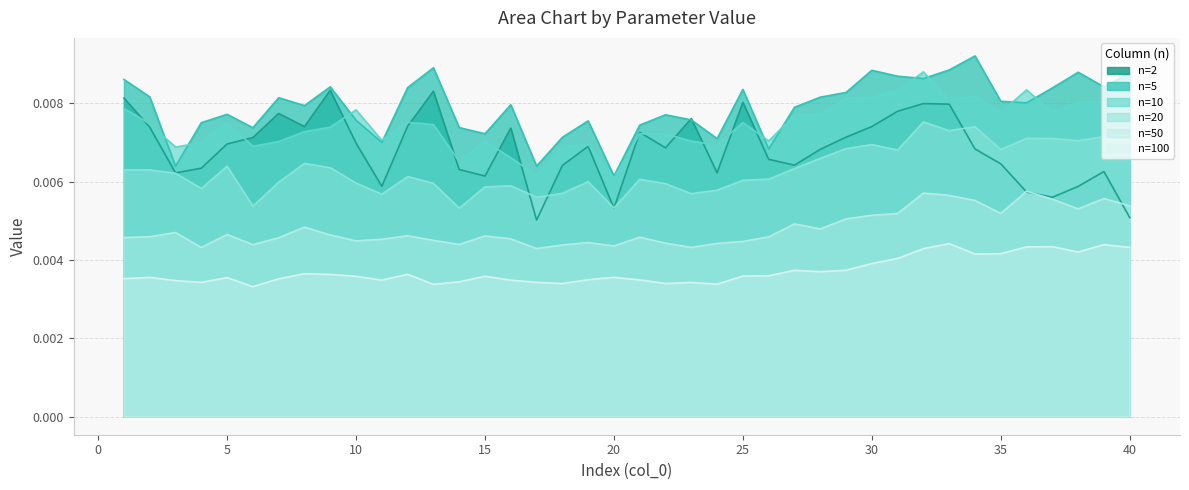

True or false: 2 and 10 cross at least once.

True